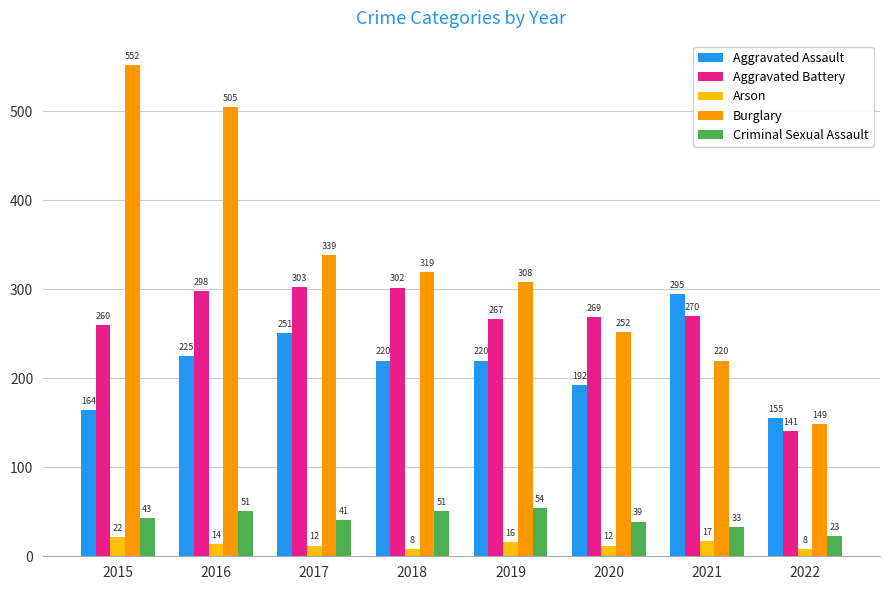

At how many categories does at least one series exceed 53?

8